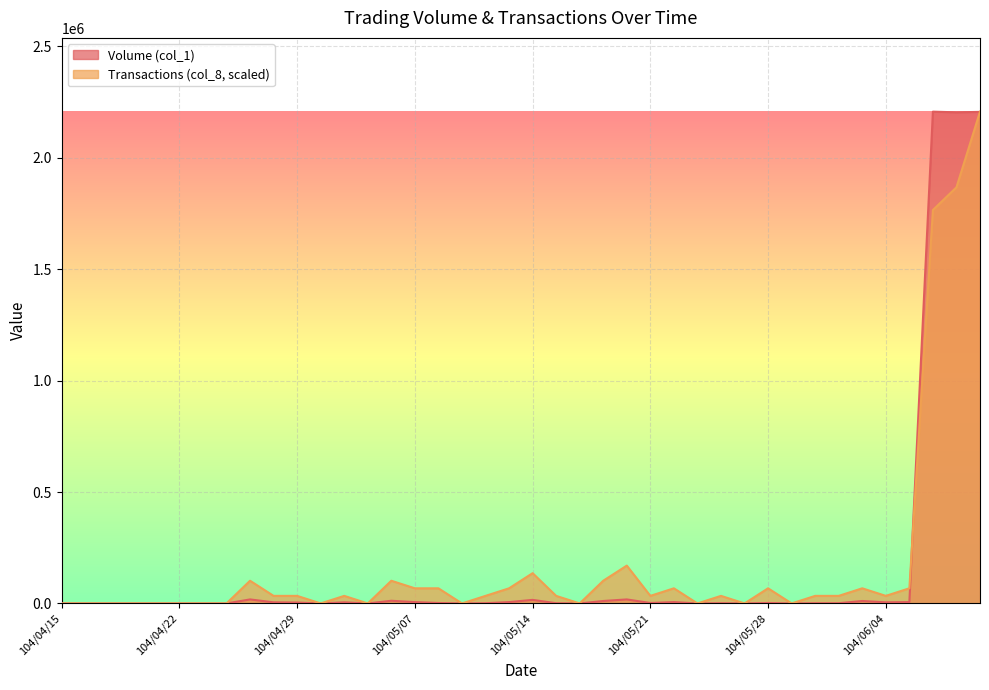

List the series in order of their peak value, lowest first.

Transactions (col_8, scaled), Volume (col_1)